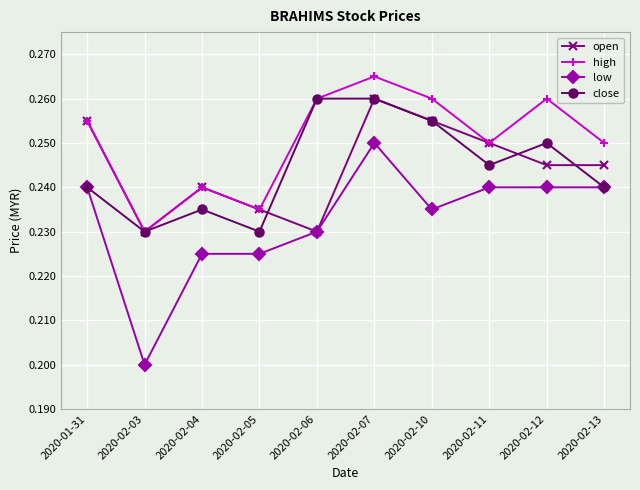

At which category is the sum across all series the highest?

2020-02-07